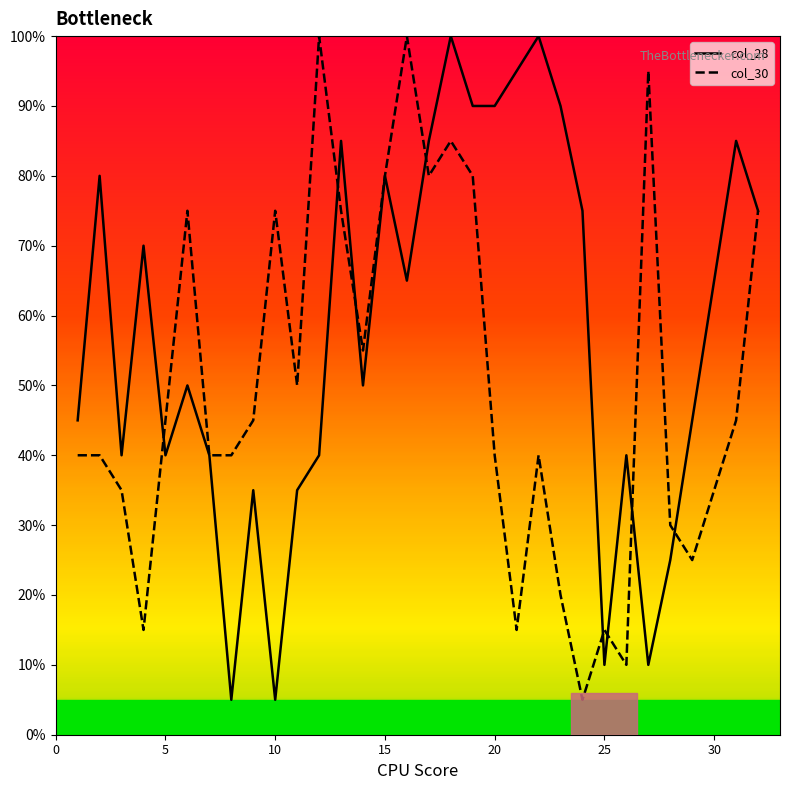

What is the maximum value for col_30?

100.0